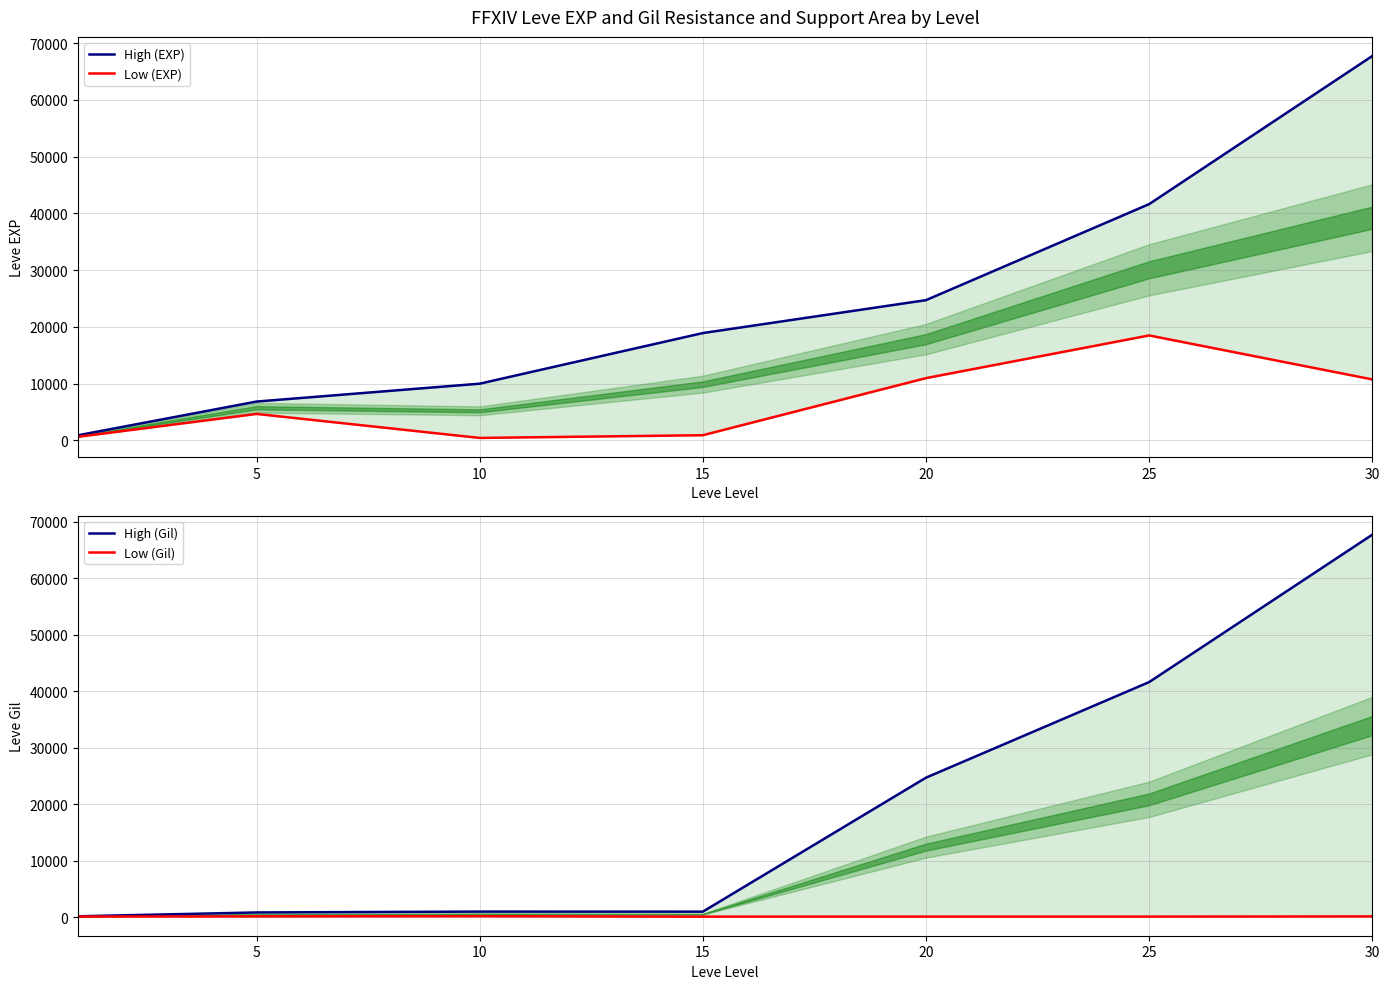

In Low (Gil), how many points are higher than both neighbors (excluding endpoints)?

1